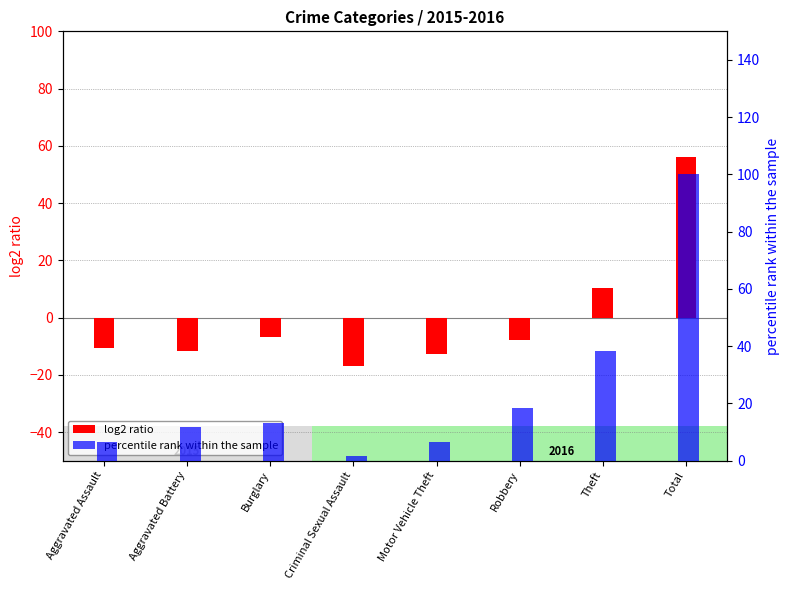

What is the value of the percentile rank within the sample bar at the 1st from the left?

6.7